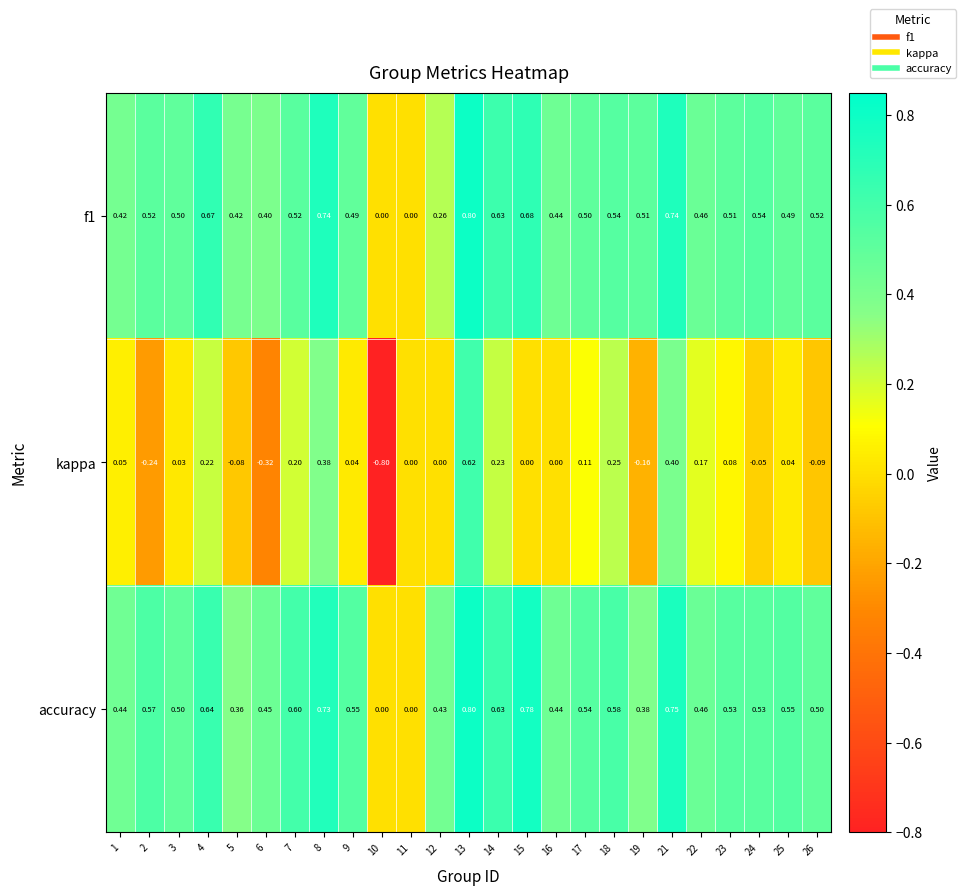

Which series has the largest range (max minus min)?

kappa